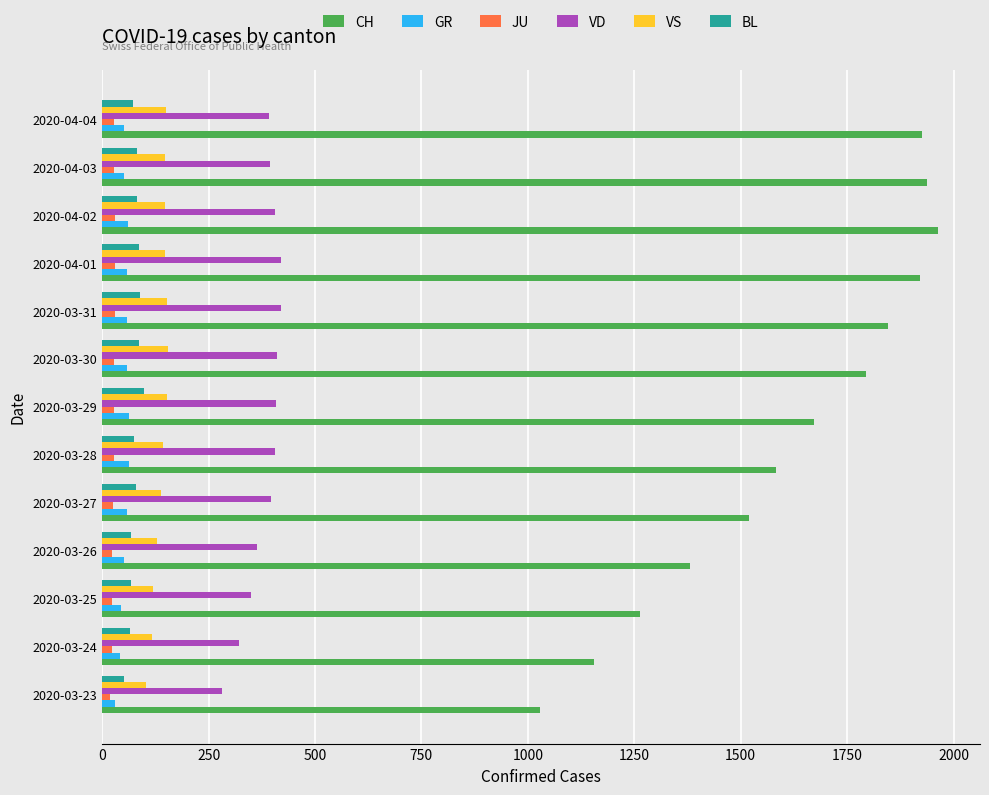

How many values in the BL series are below 79?

6